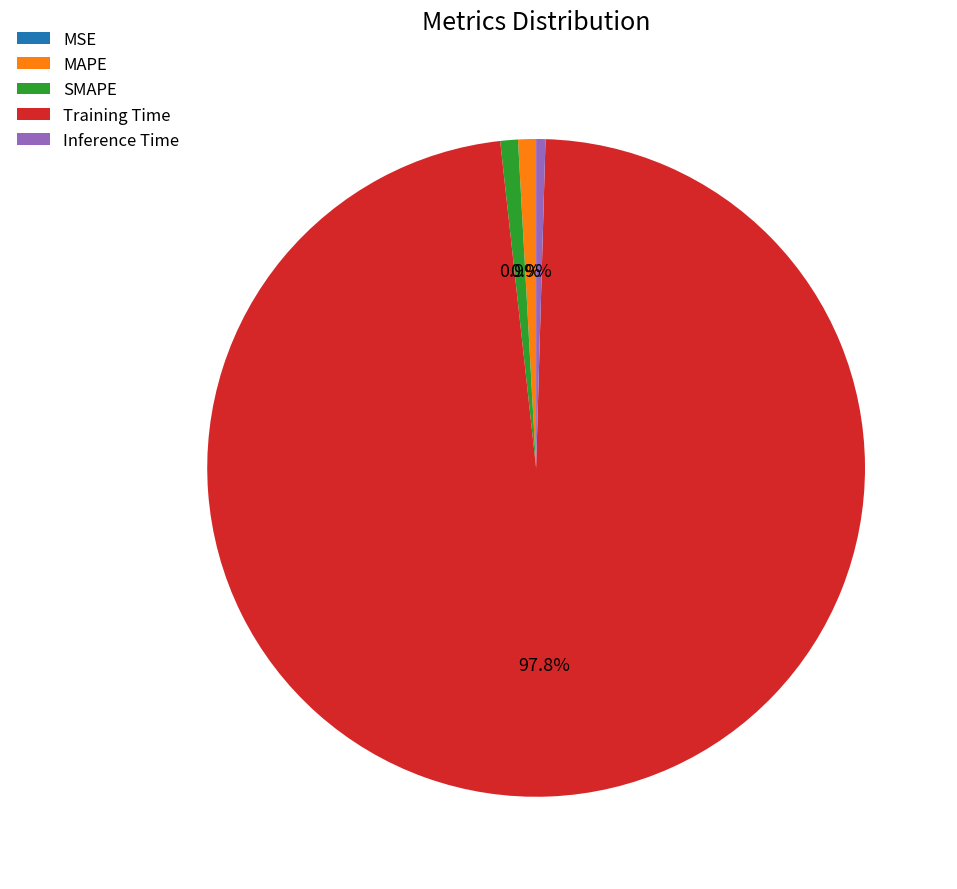

Is there any slice that represents more than half of the pie?

Yes